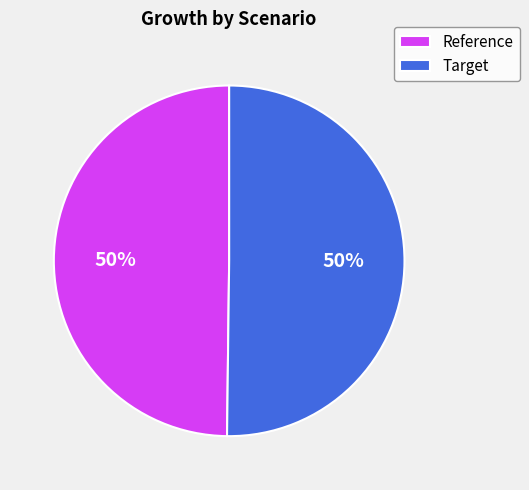

True or false: Target accounts for 50% of the total.

True